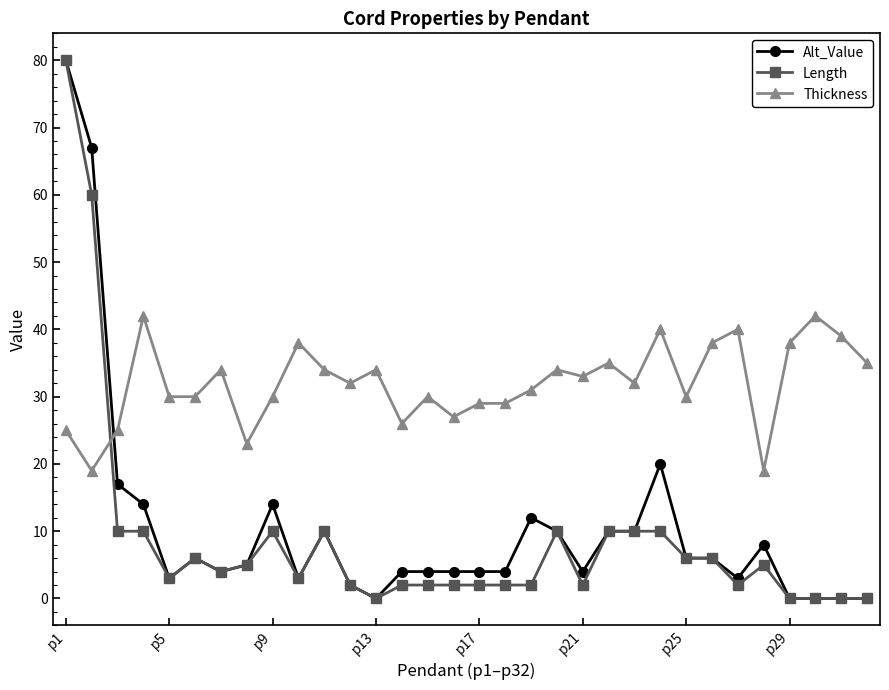

What is the value of the Thickness point at the 7th from the left?

34